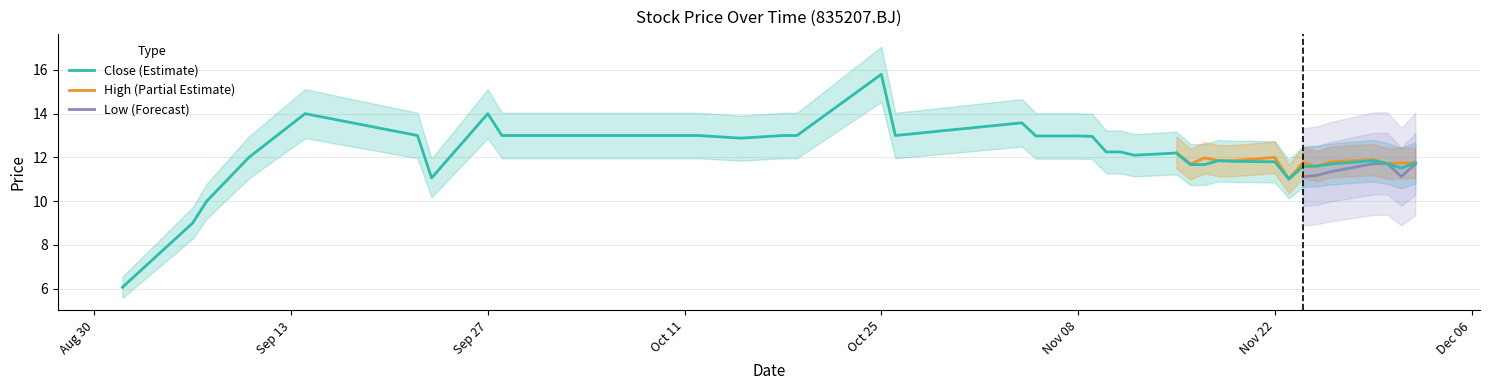

Does the chart have visible grid lines?

Yes